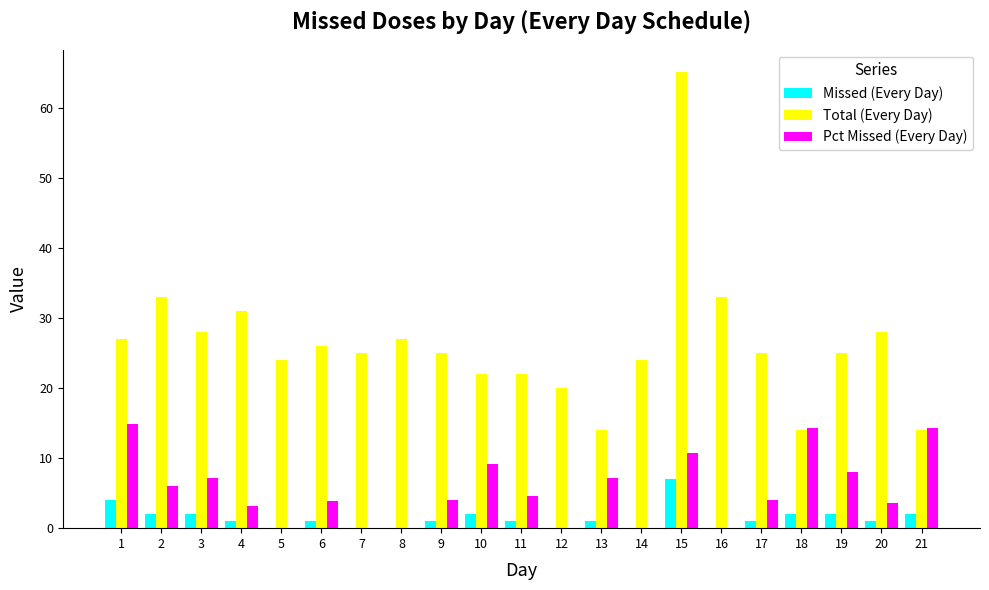

What is the sum of all Pct Missed (Every Day) values?

114.8